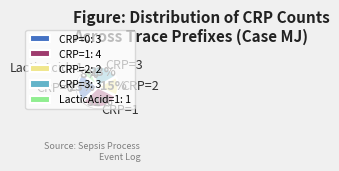

To the nearest percent, what portion does CRP=3 represent?

23%